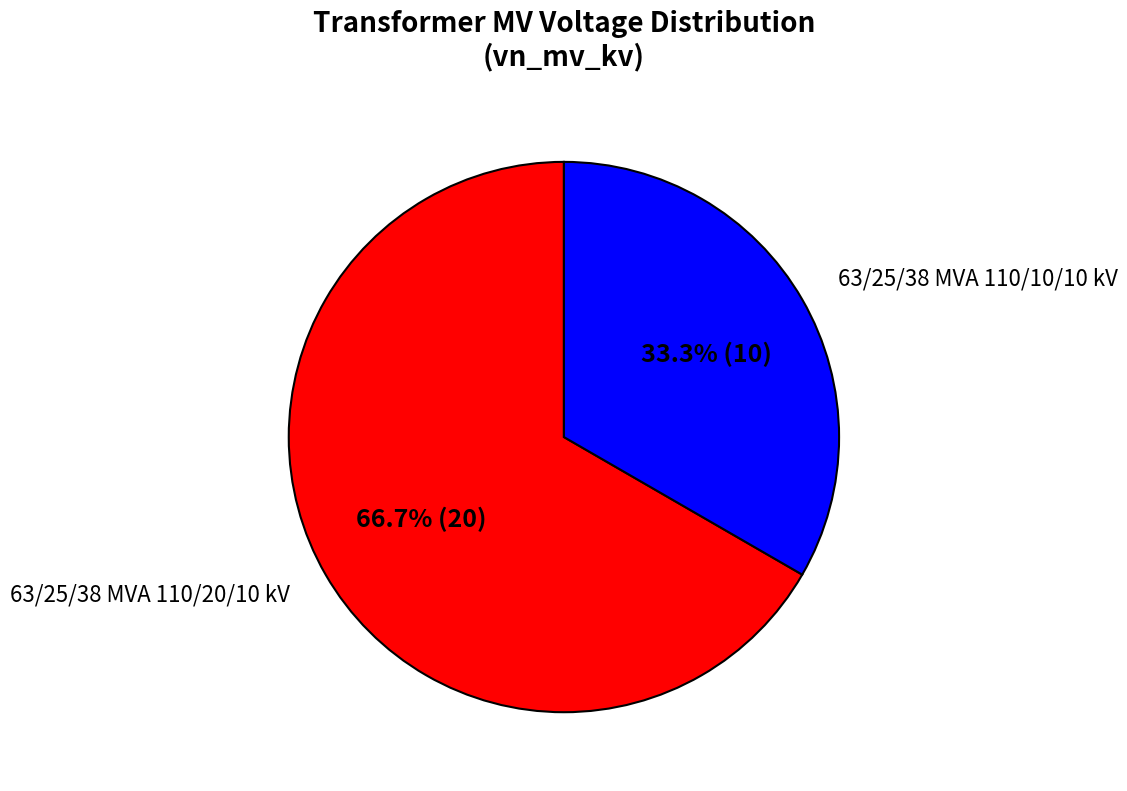

Which has a higher value, 63/25/38 MVA 110/10/10 kV or 63/25/38 MVA 110/20/10 kV?

63/25/38 MVA 110/20/10 kV